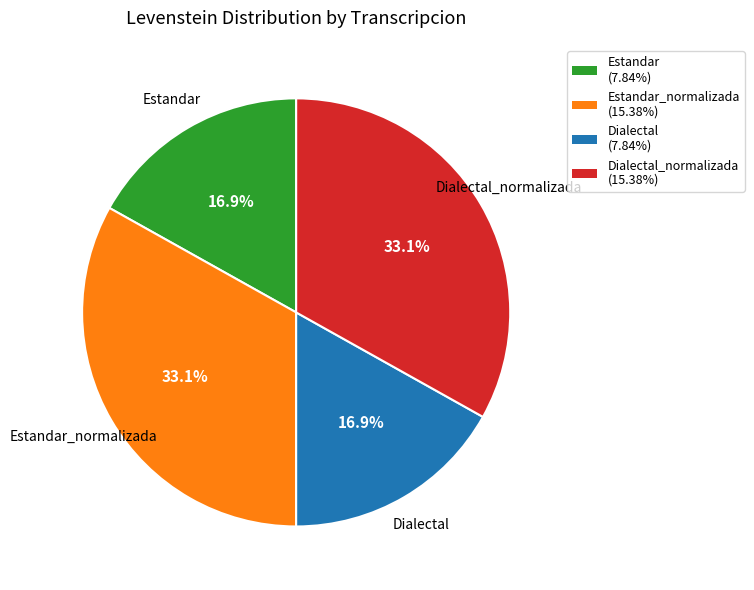

How many segments does this pie chart have?

4